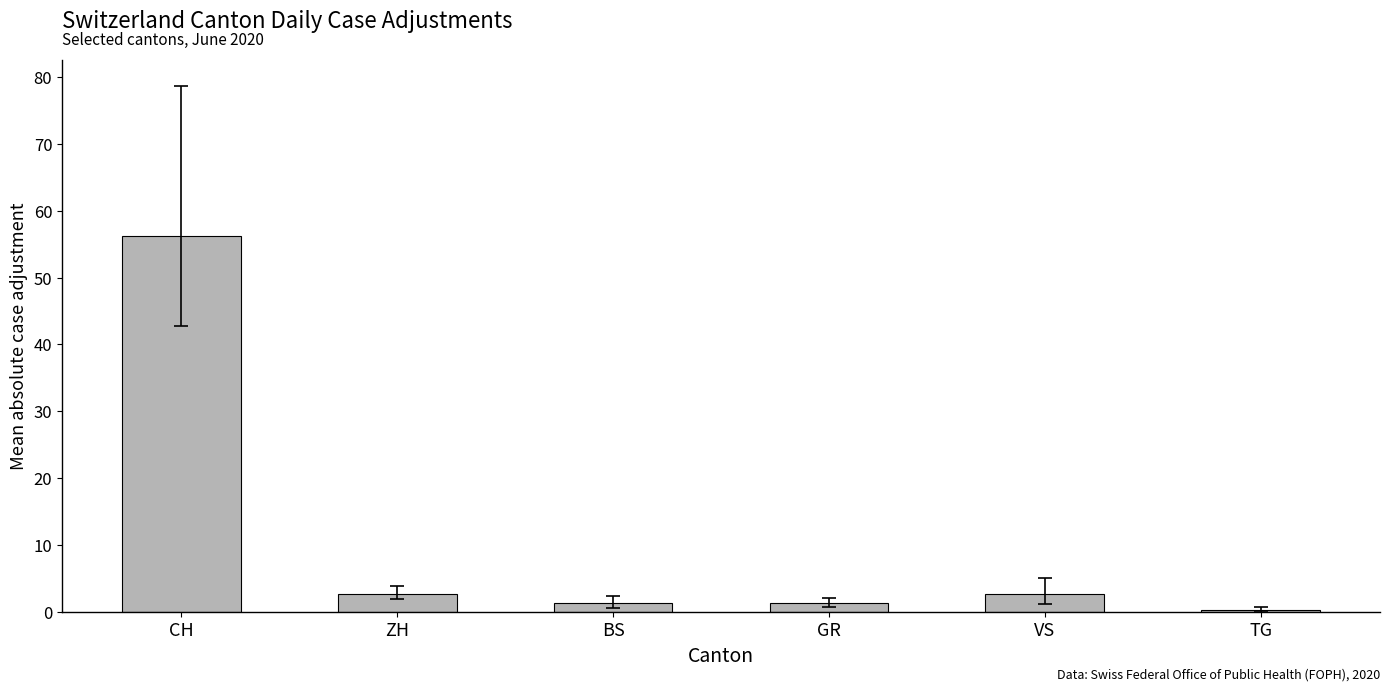

Where does the data first go above 2?

CH